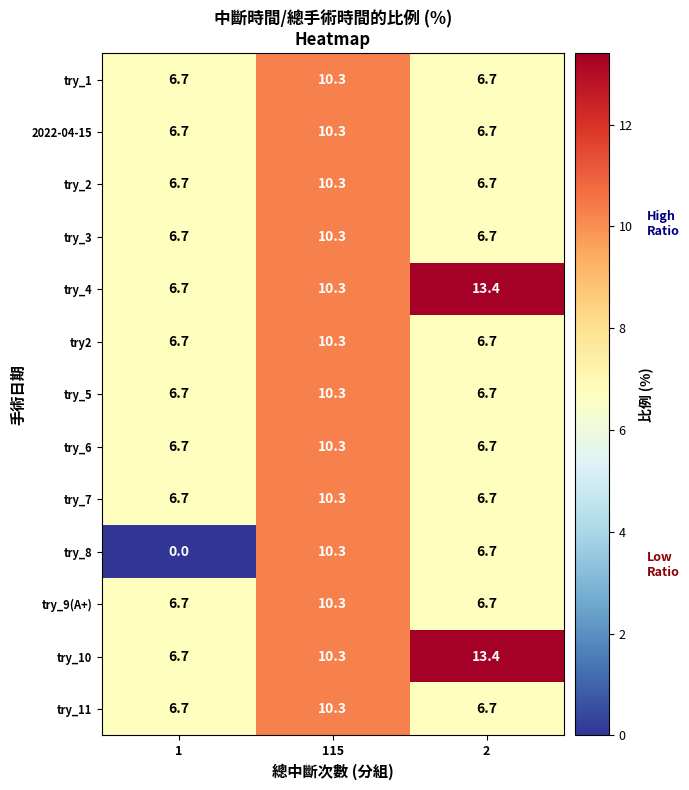

How many distinct data groups are displayed?

13